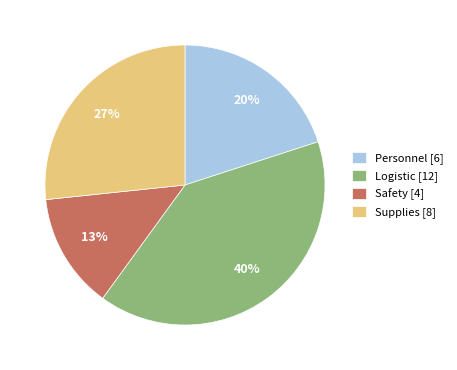

Approximately how many times larger is the value at Safety compared to Logistic?

0.3